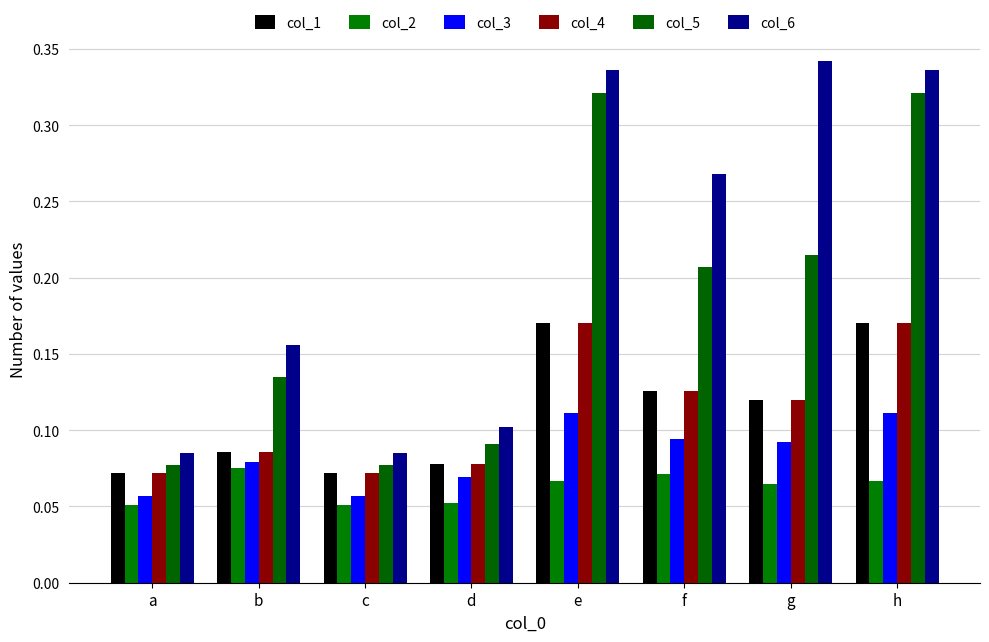

What is the difference between the col_5 values at e and a?

0.2